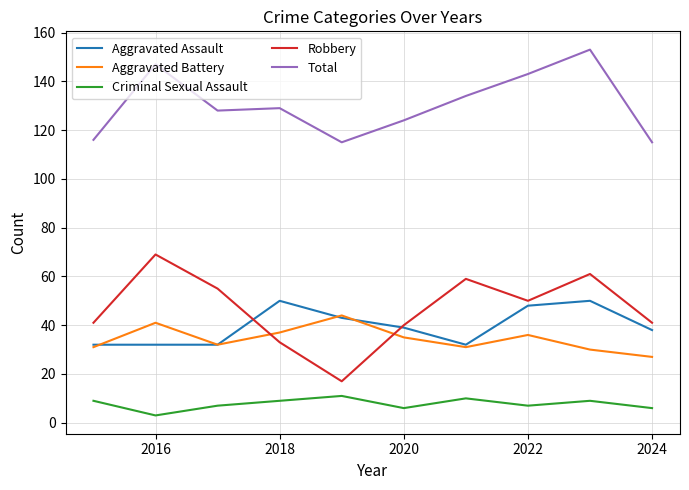

True or false: Aggravated Battery and Total intersect in this chart.

False